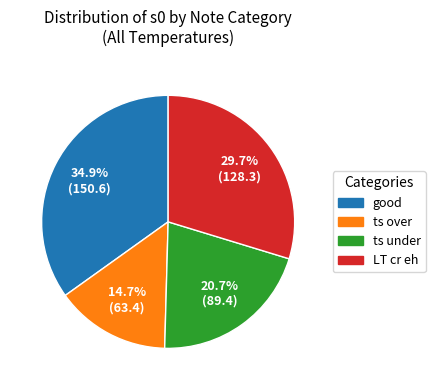

Is there a majority slice in this chart?

No